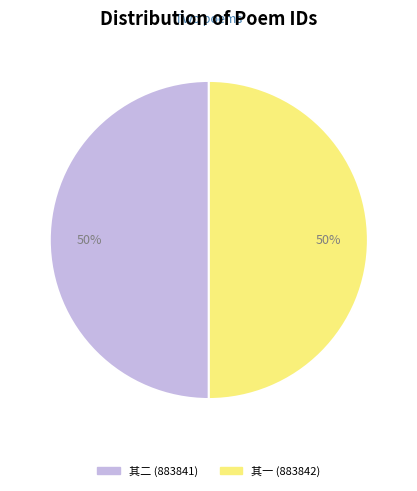

To the nearest percent, what is the average slice percentage?

50%